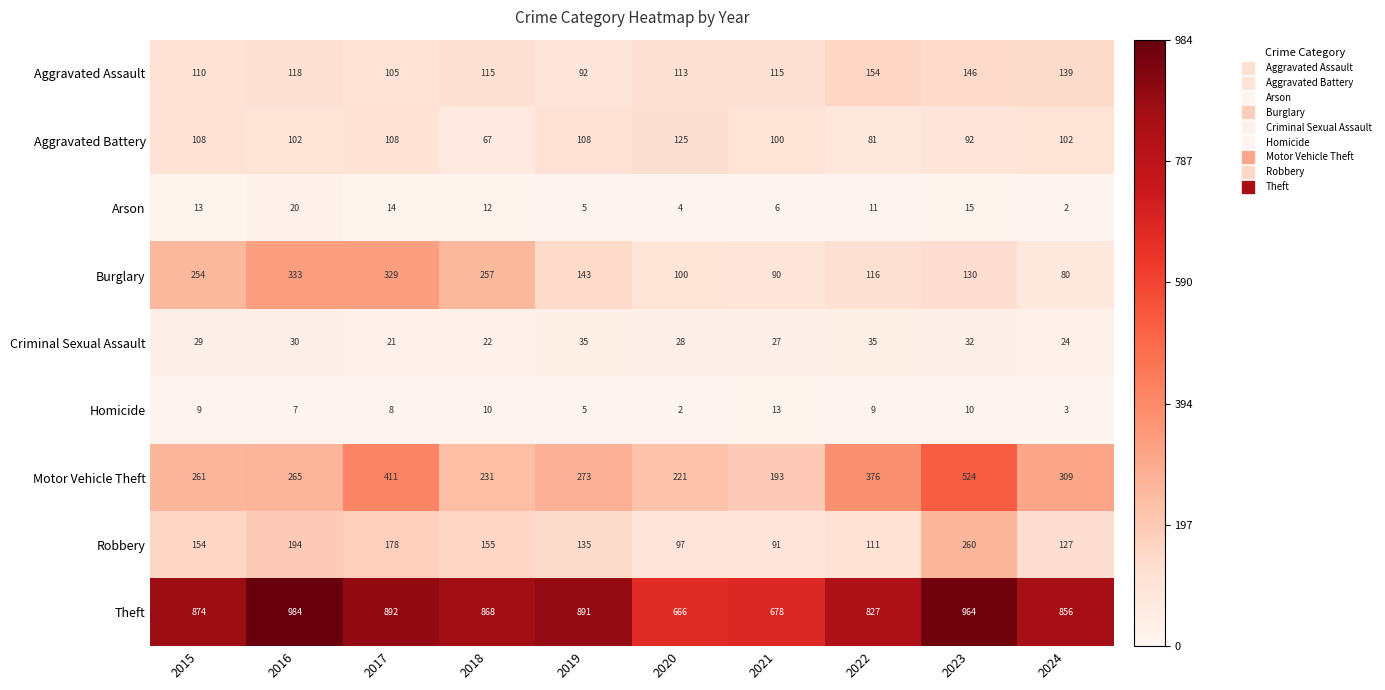

The Criminal Sexual Assault series shows 21 at 2017. True or false?

True